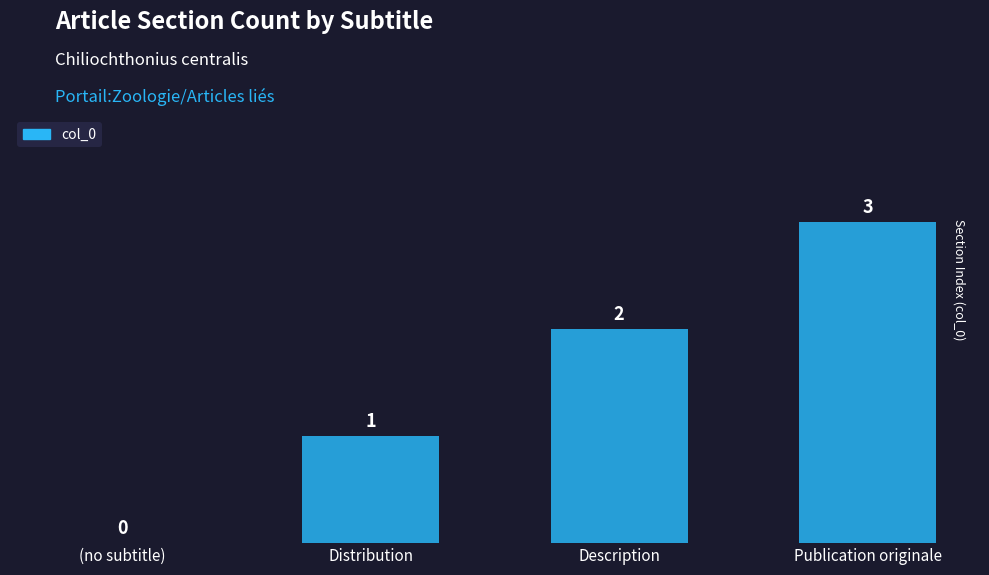

Is it true that the value at Publication originale is 1?

False